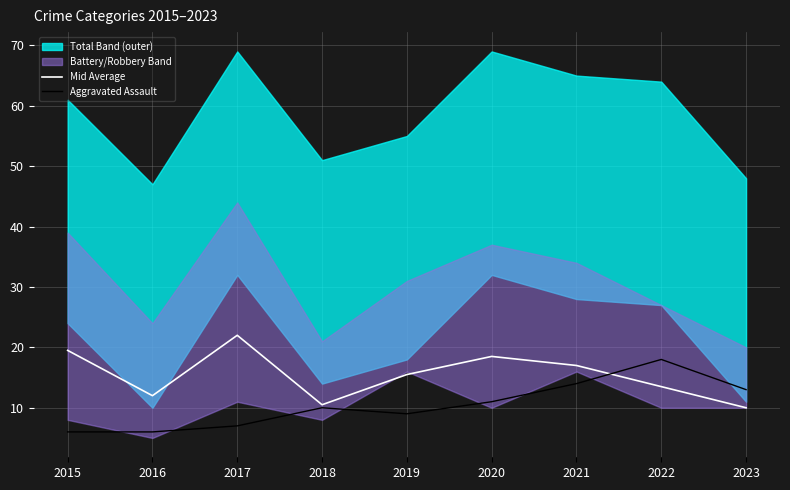

The Mid Average series shows 10.5 at 2018. True or false?

True